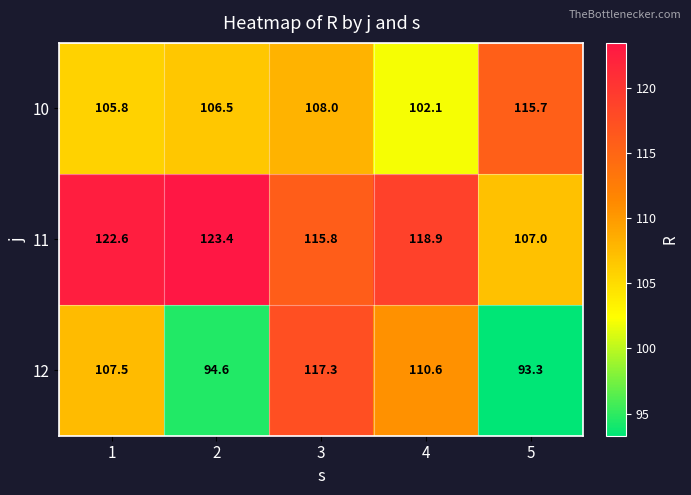

At which category does the chart reach its minimum across all series?

5